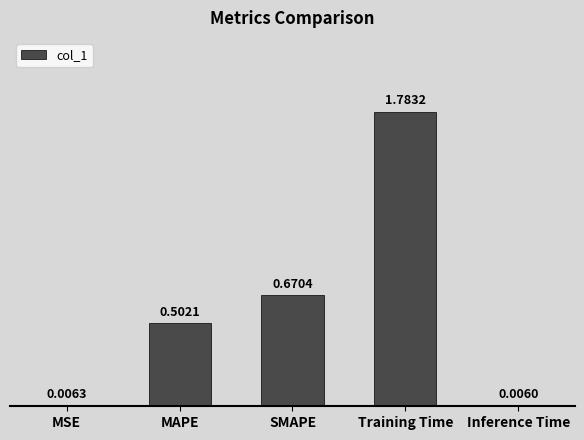

What is the sum of all values?

3.0